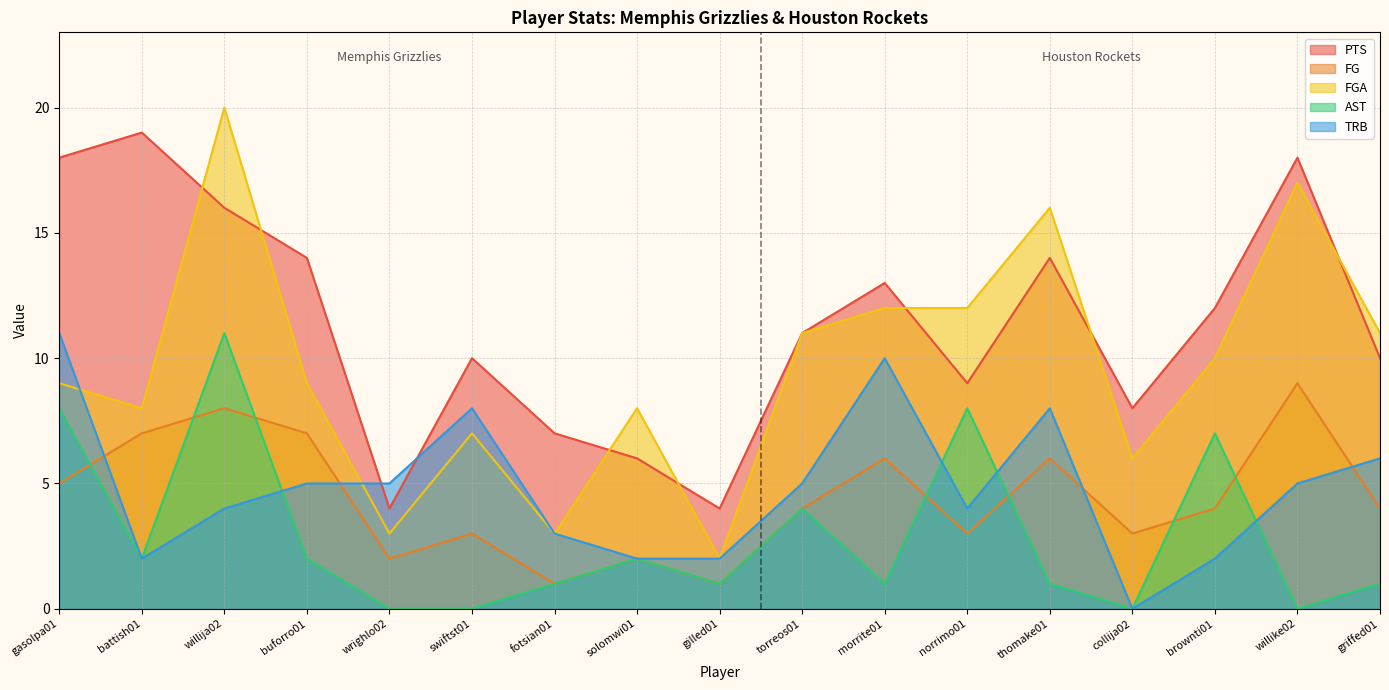

True or false: FGA and AST intersect in this chart.

False